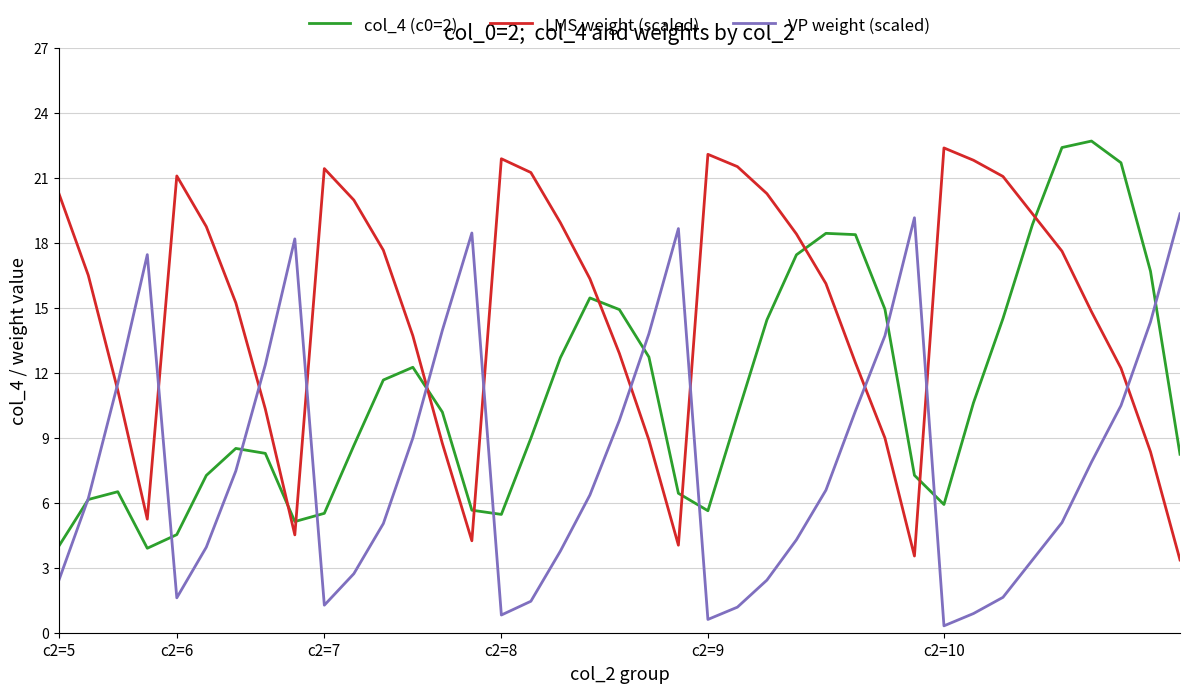

After their last crossing, which series has the higher values: VP weight (scaled) or LMS weight (scaled)?

VP weight (scaled)